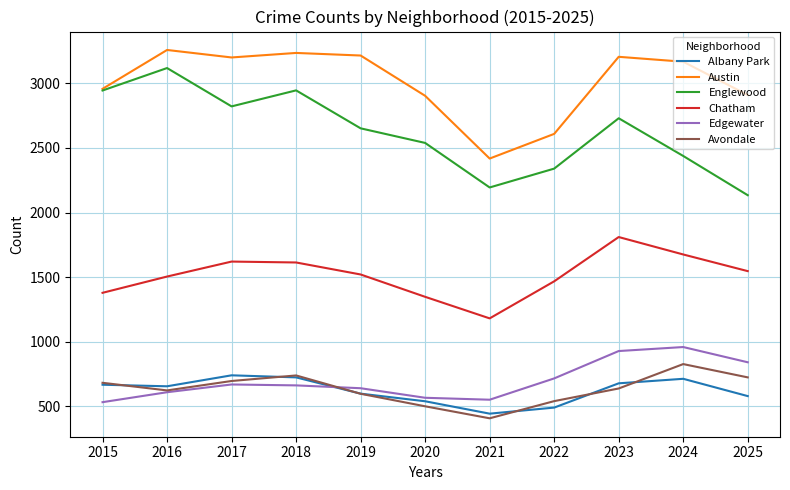

How many lines are shown in the chart?

6